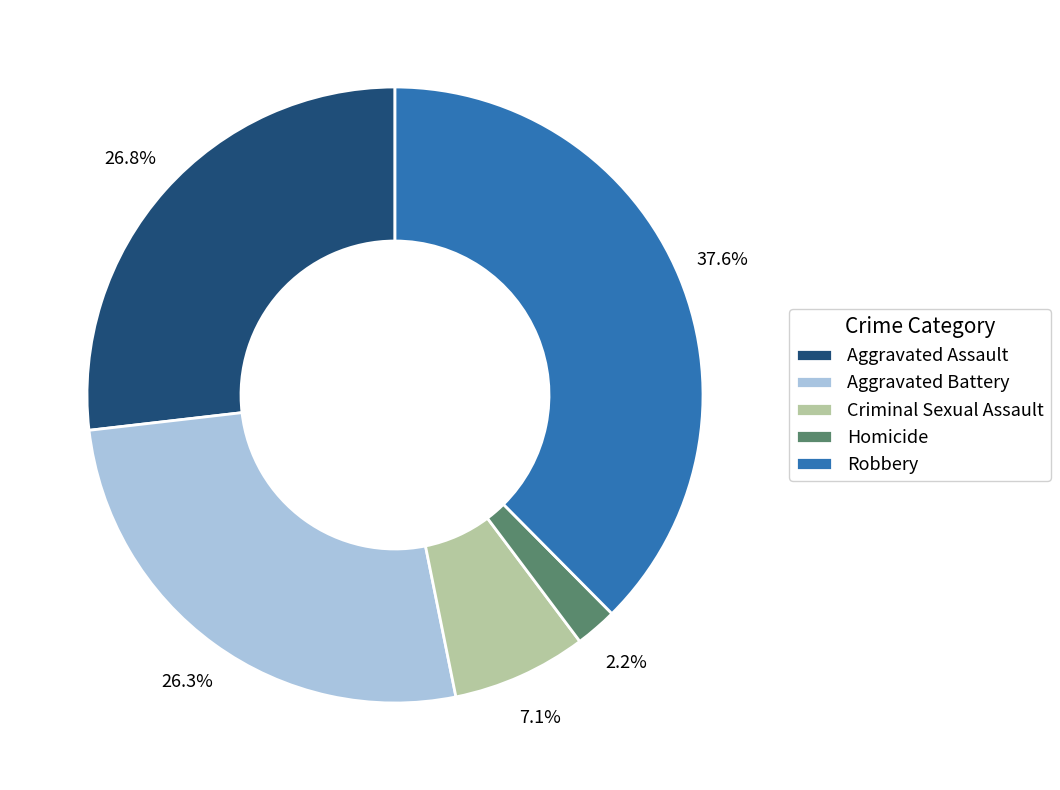

Which category has the biggest portion of the pie?

Robbery